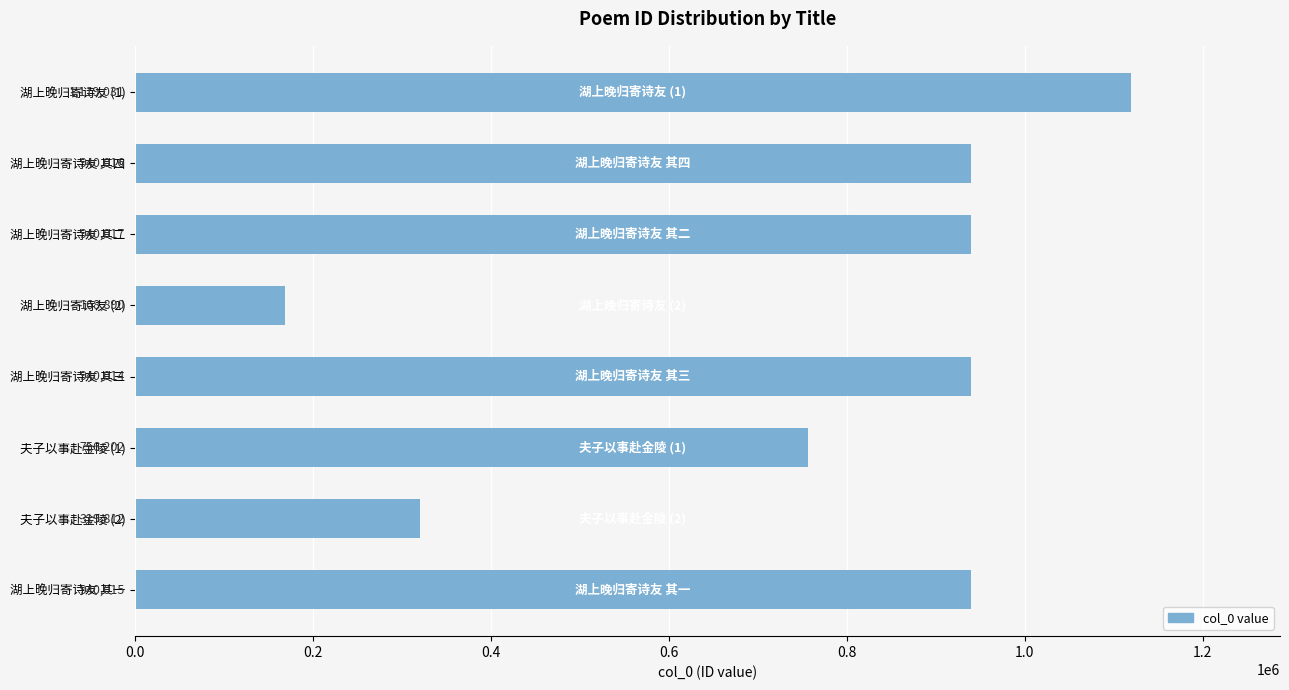

Reading top to bottom, extract all data points from this chart.

1119031	940016	940017	168890	940014	756202	319812	940015